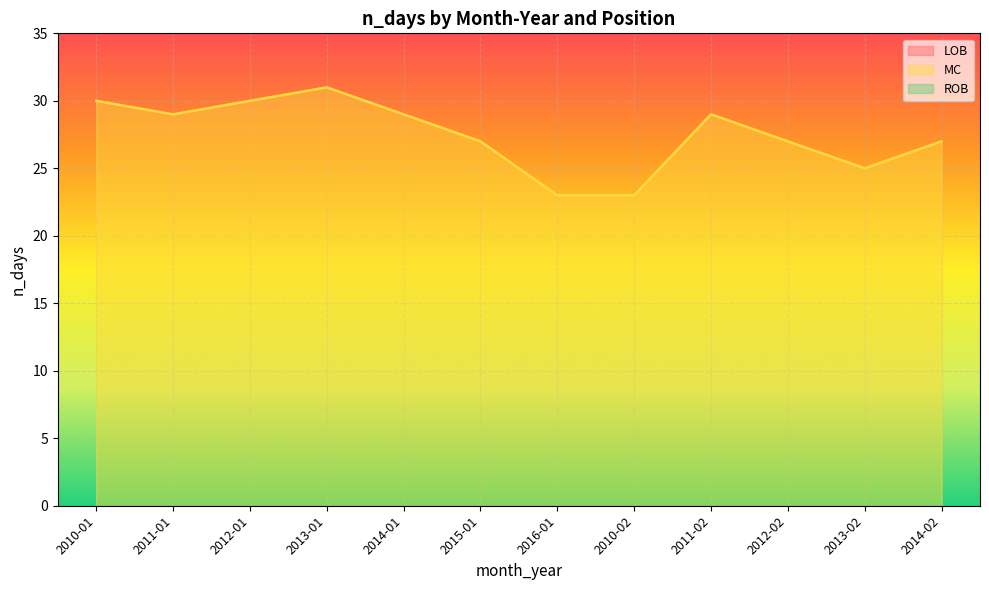

The LOB series shows 0 at 2011-01. True or false?

True